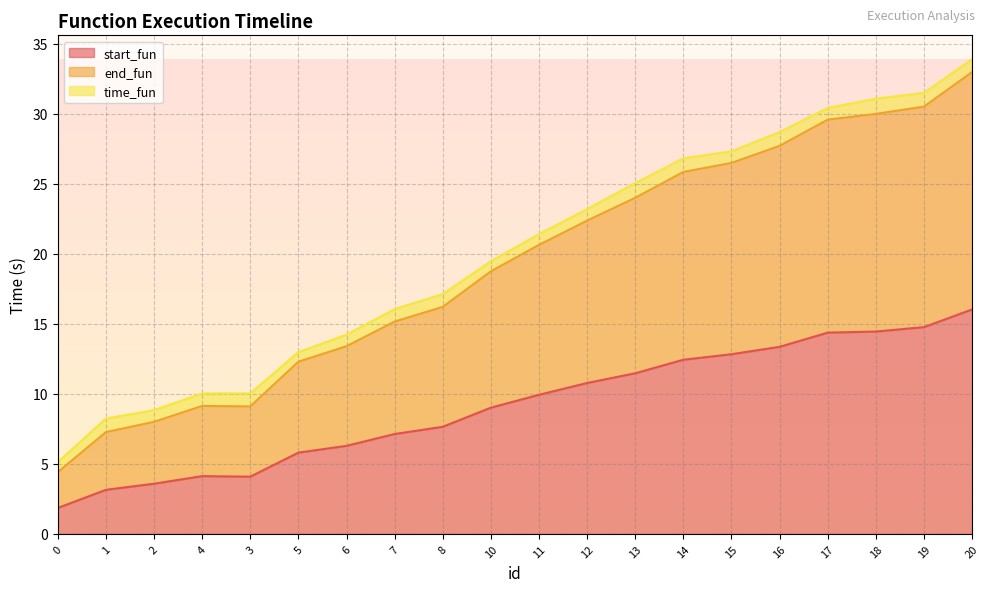

At which label is end_fun closest to 19?

10